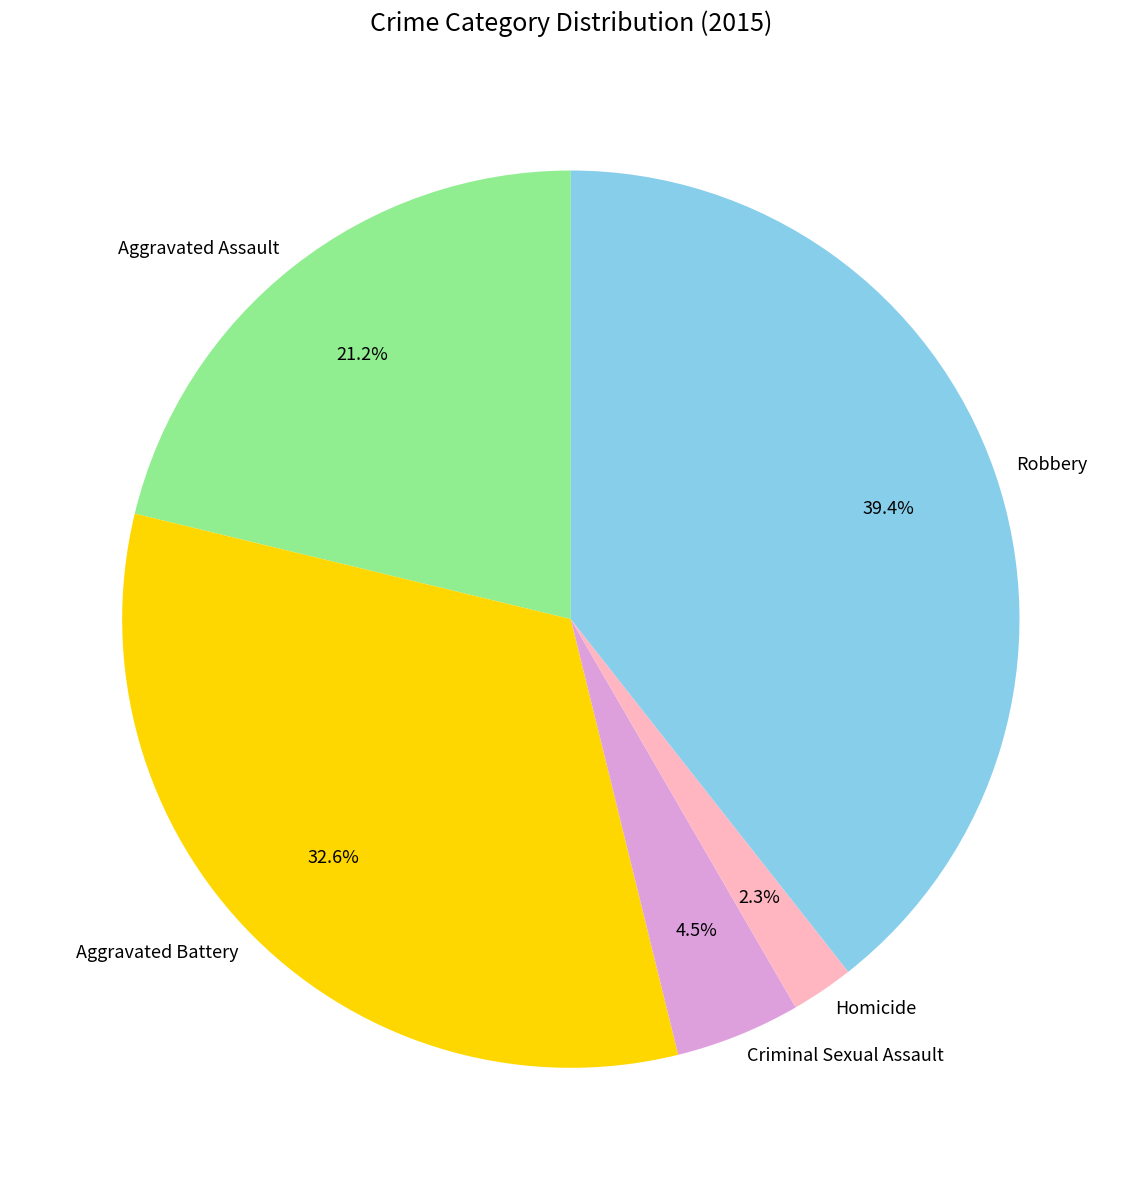

Which category has the biggest portion of the pie?

Robbery